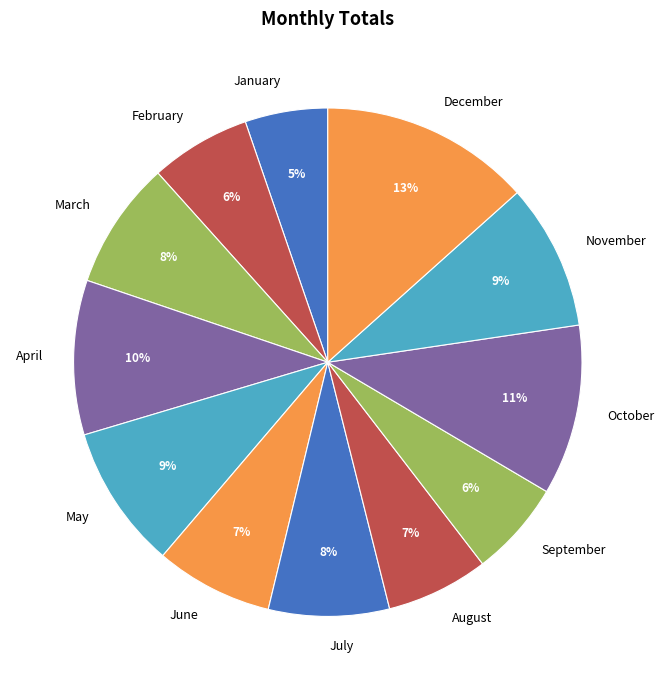

Do December and February together represent more than half of the pie?

No